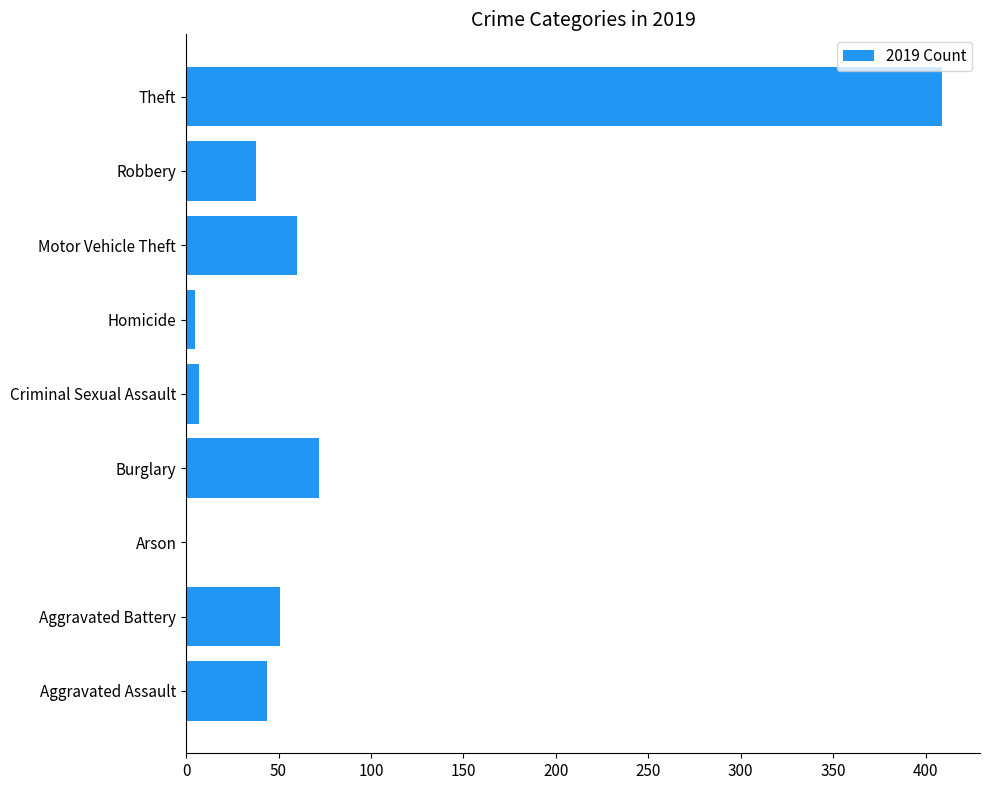

What is the sum of all values?

686